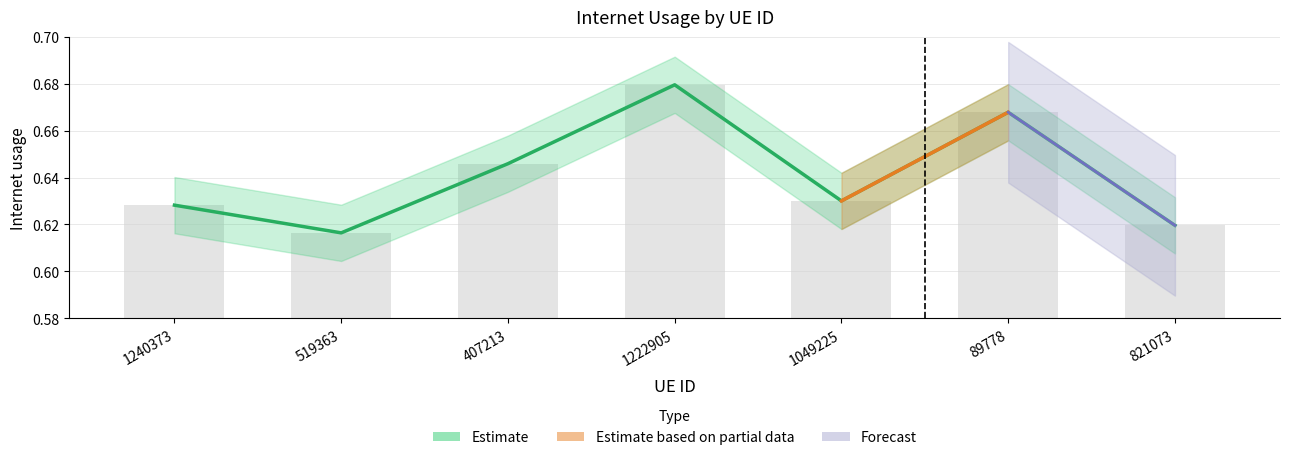

Which has a higher value, 1049225 or 1222905?

1222905